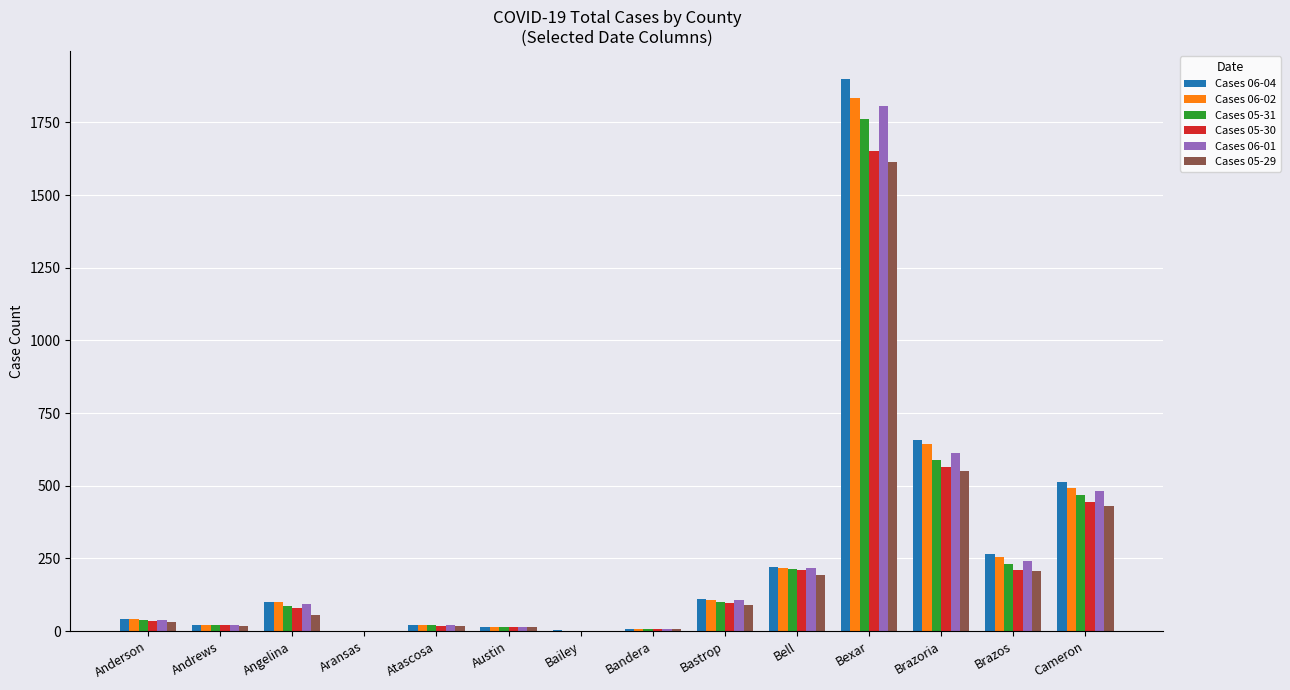

What is the spread (max minus min) of values at Bexar?

288